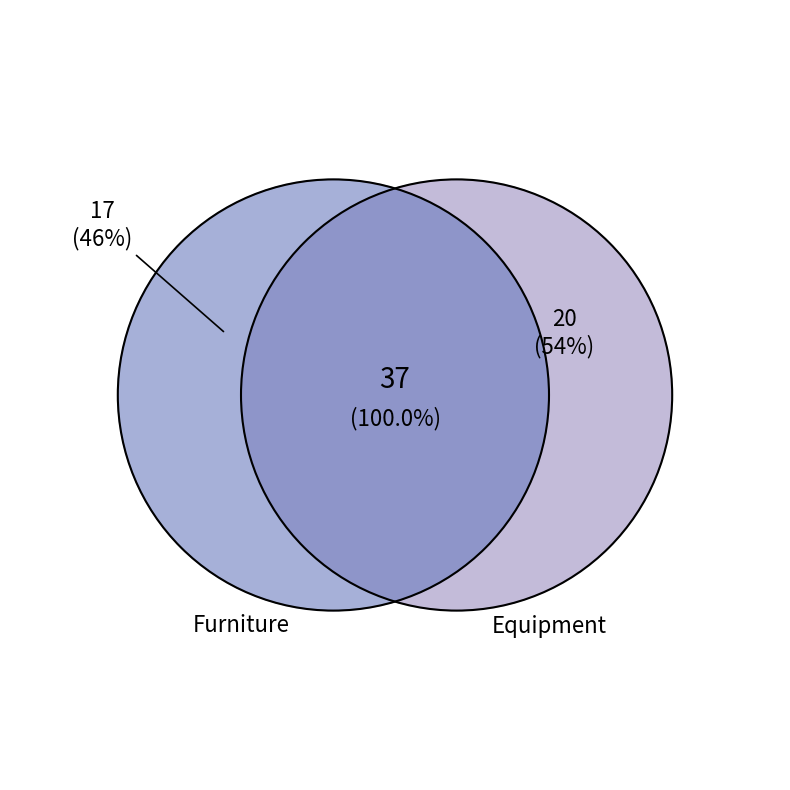

Combined, do Furniture and Equipment account for over 50%?

Yes